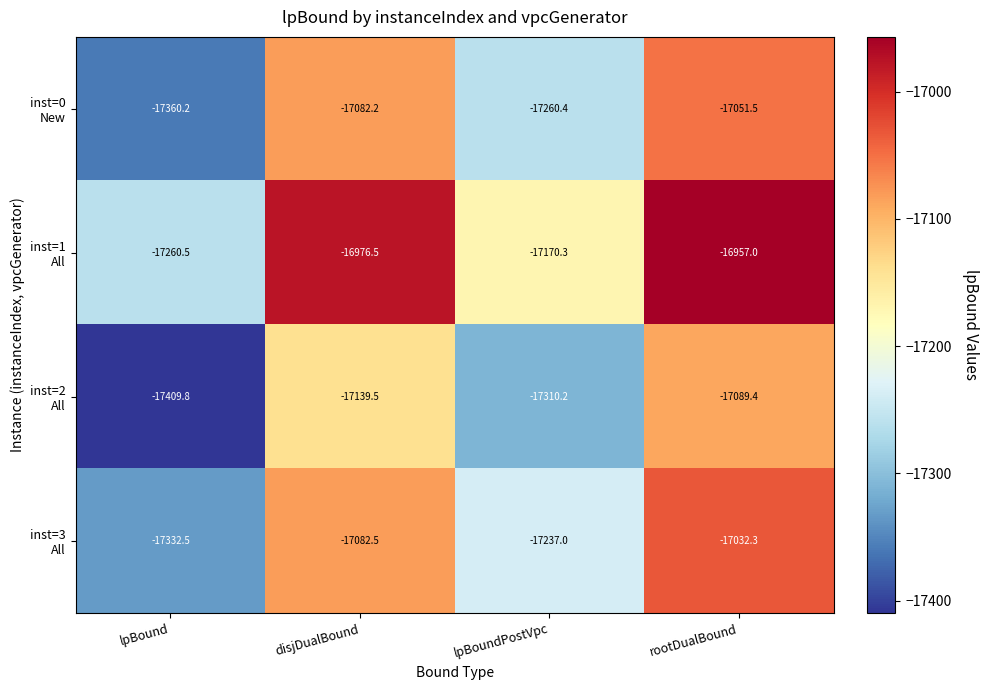

What is the total value across all series at lpBound?

-69363.0